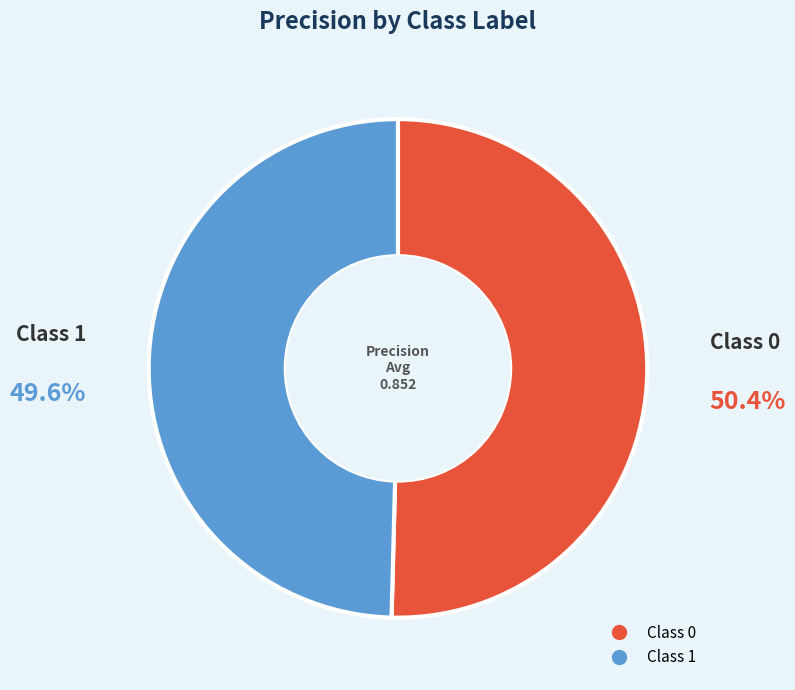

Does any single category account for the majority?

Yes